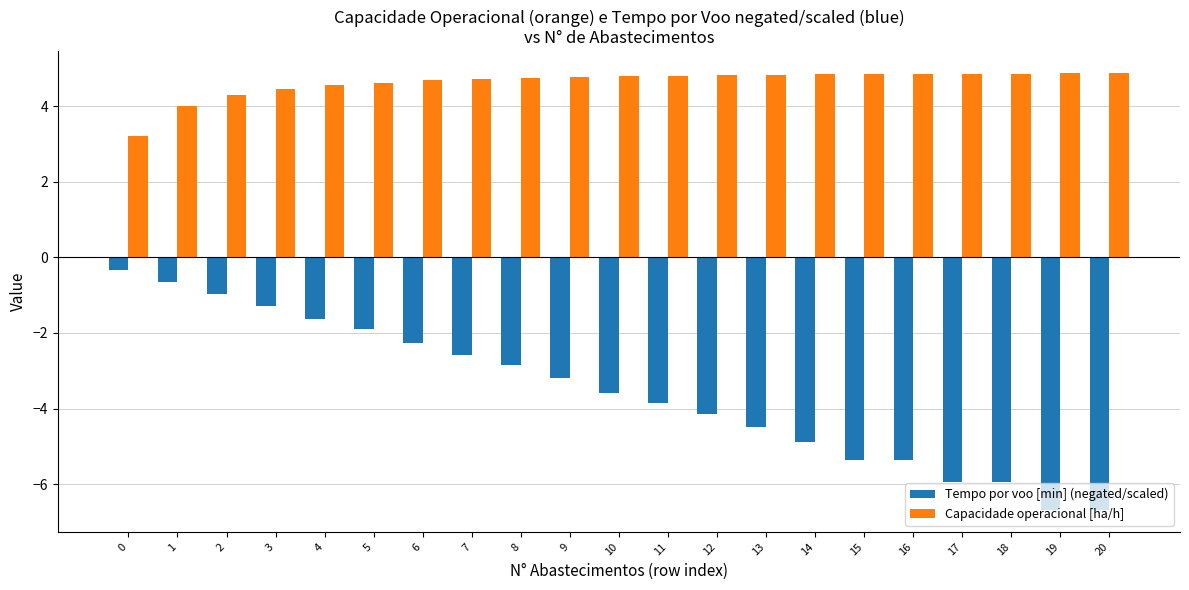

The Tempo por voo [min] (negated/scaled) series shows -0.8 at 3. True or false?

False